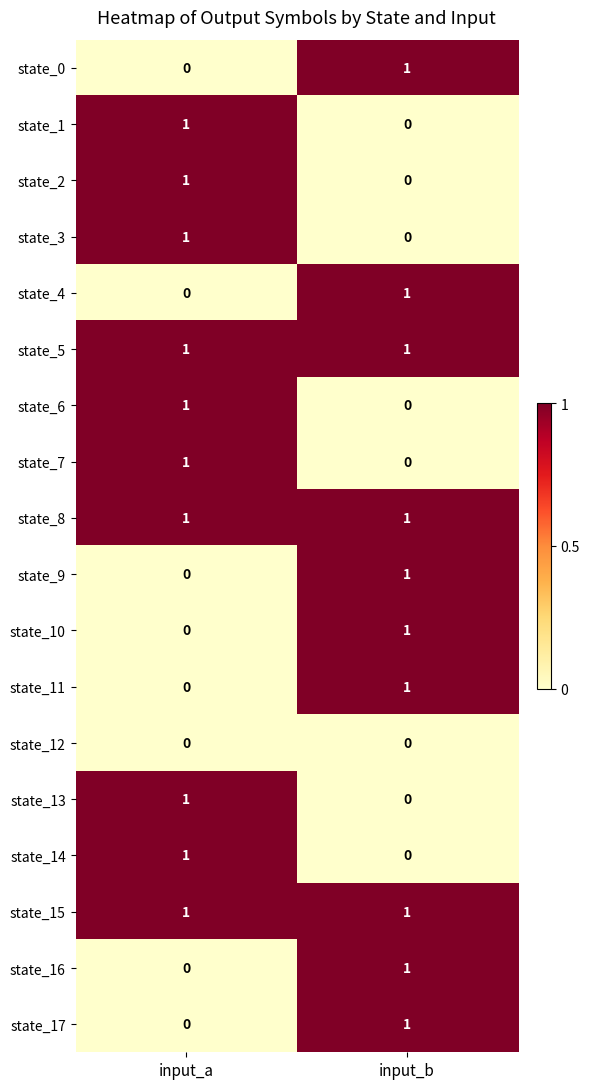

True or false: state_8 has a value of 2 at input_a.

False